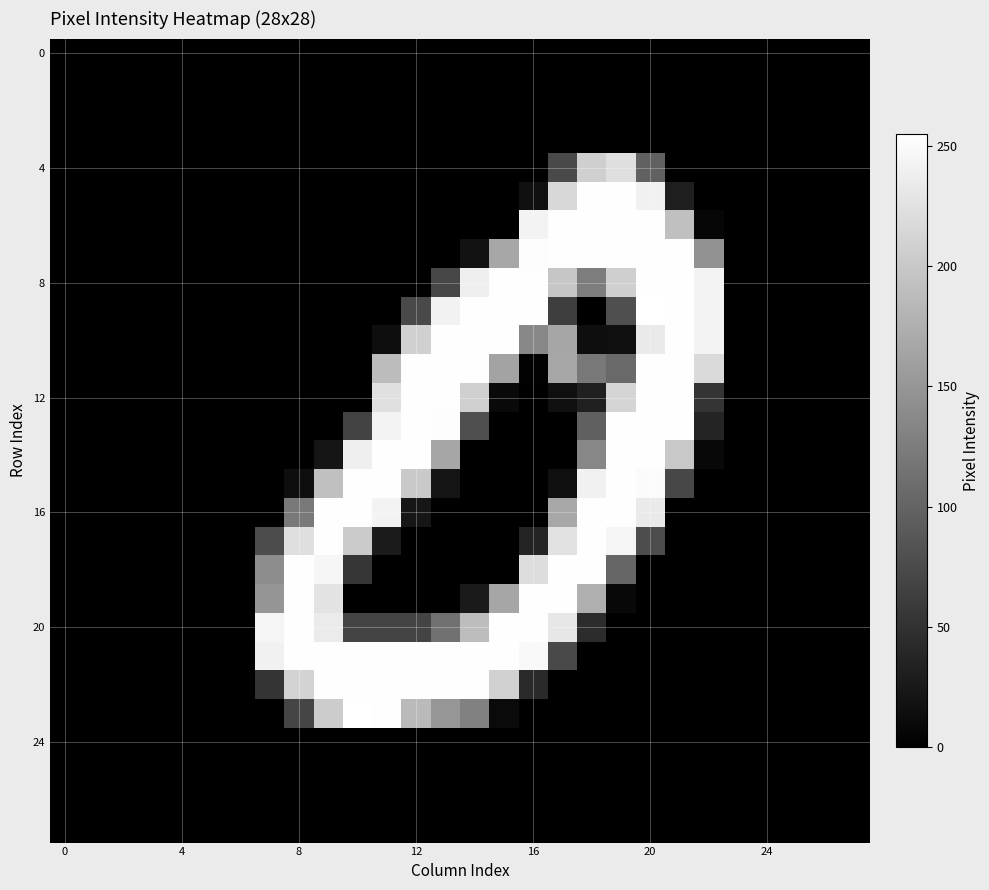

What is the greatest value displayed?

255